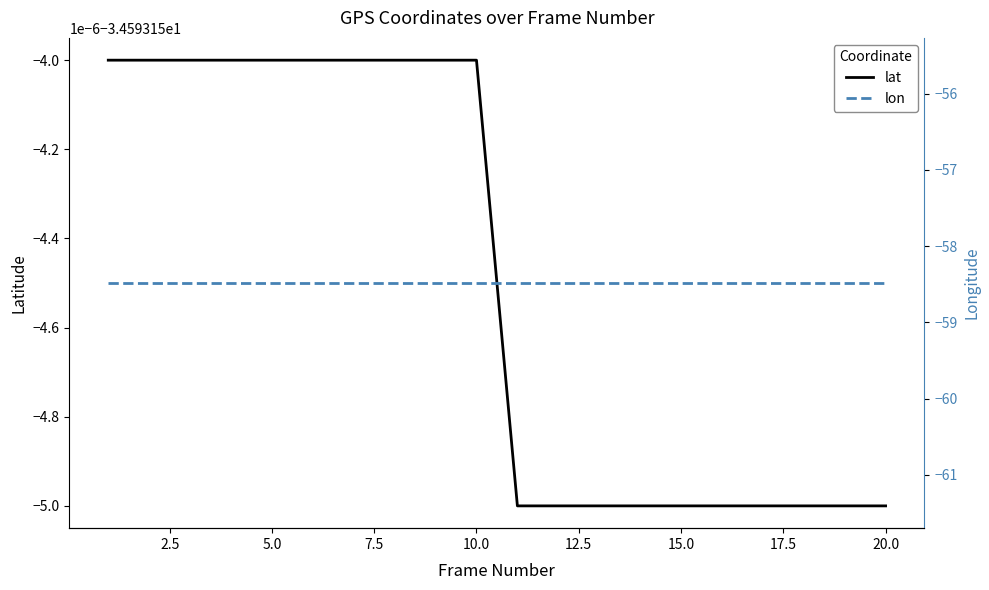

True or false: lat and lon intersect in this chart.

False